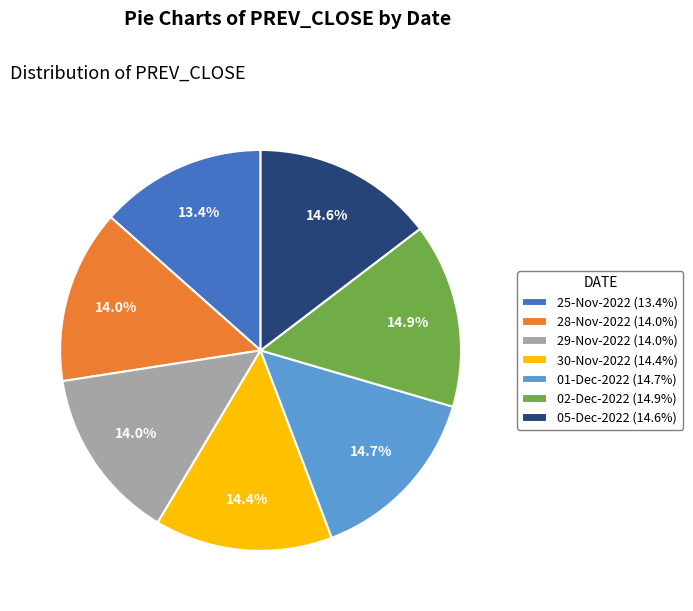

To the nearest percent, what percentage of the pie is 29-Nov-2022?

14%